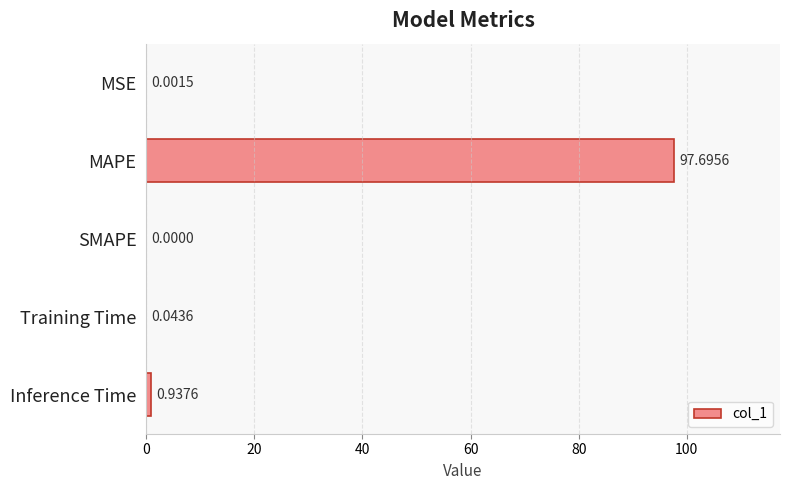

At which category does the chart reach its peak across all series?

MAPE